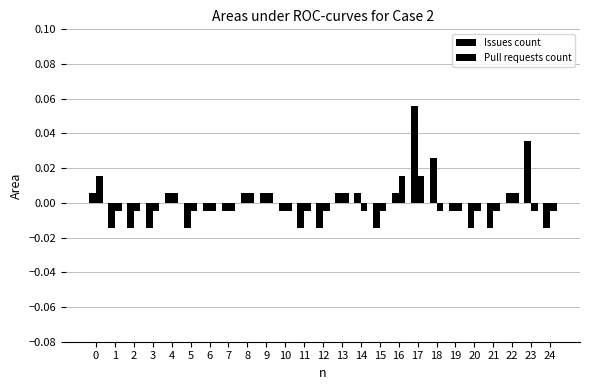

Between 2 and 21, which is larger?

2